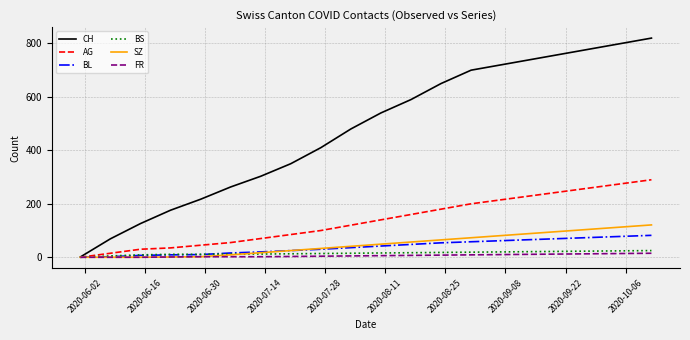

Which series has the widest spread of values?

CH